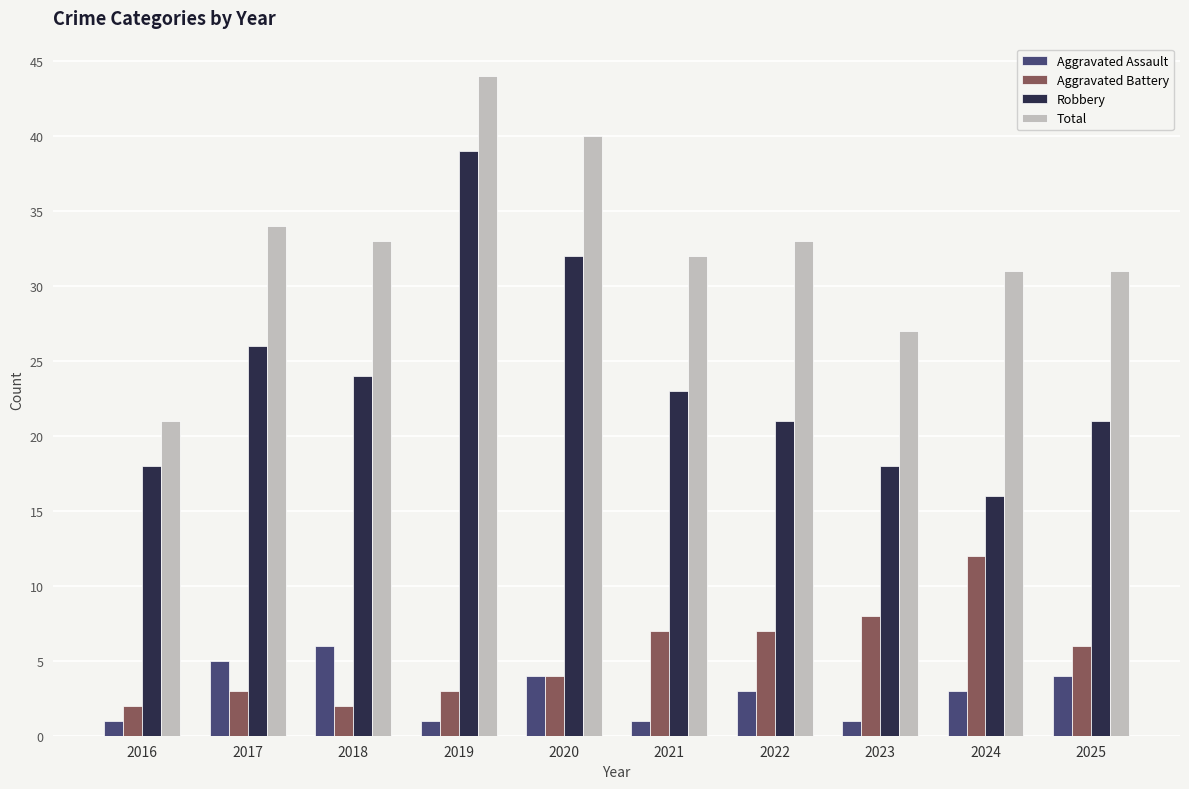

At how many categories does at least one series exceed 38?

2